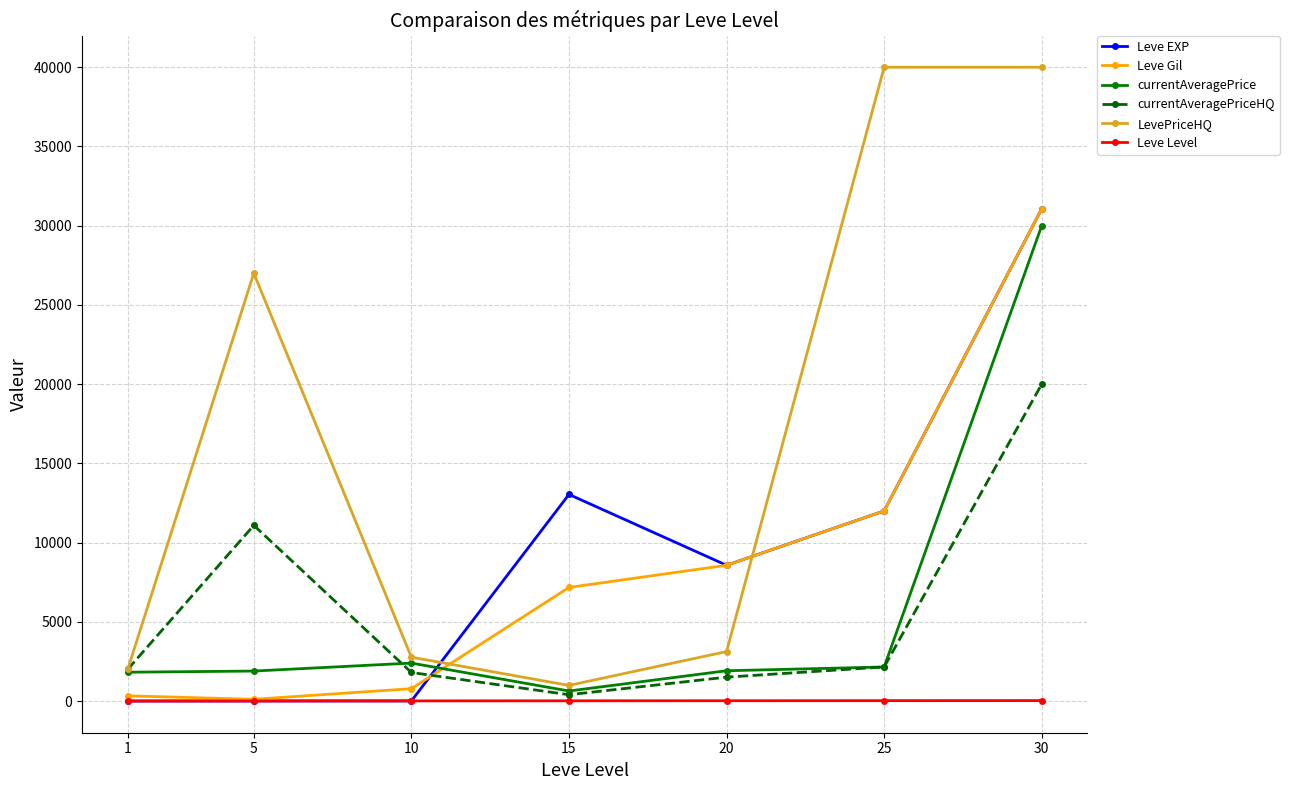

Is it true that Leve Gil equals 7170 at 15?

True